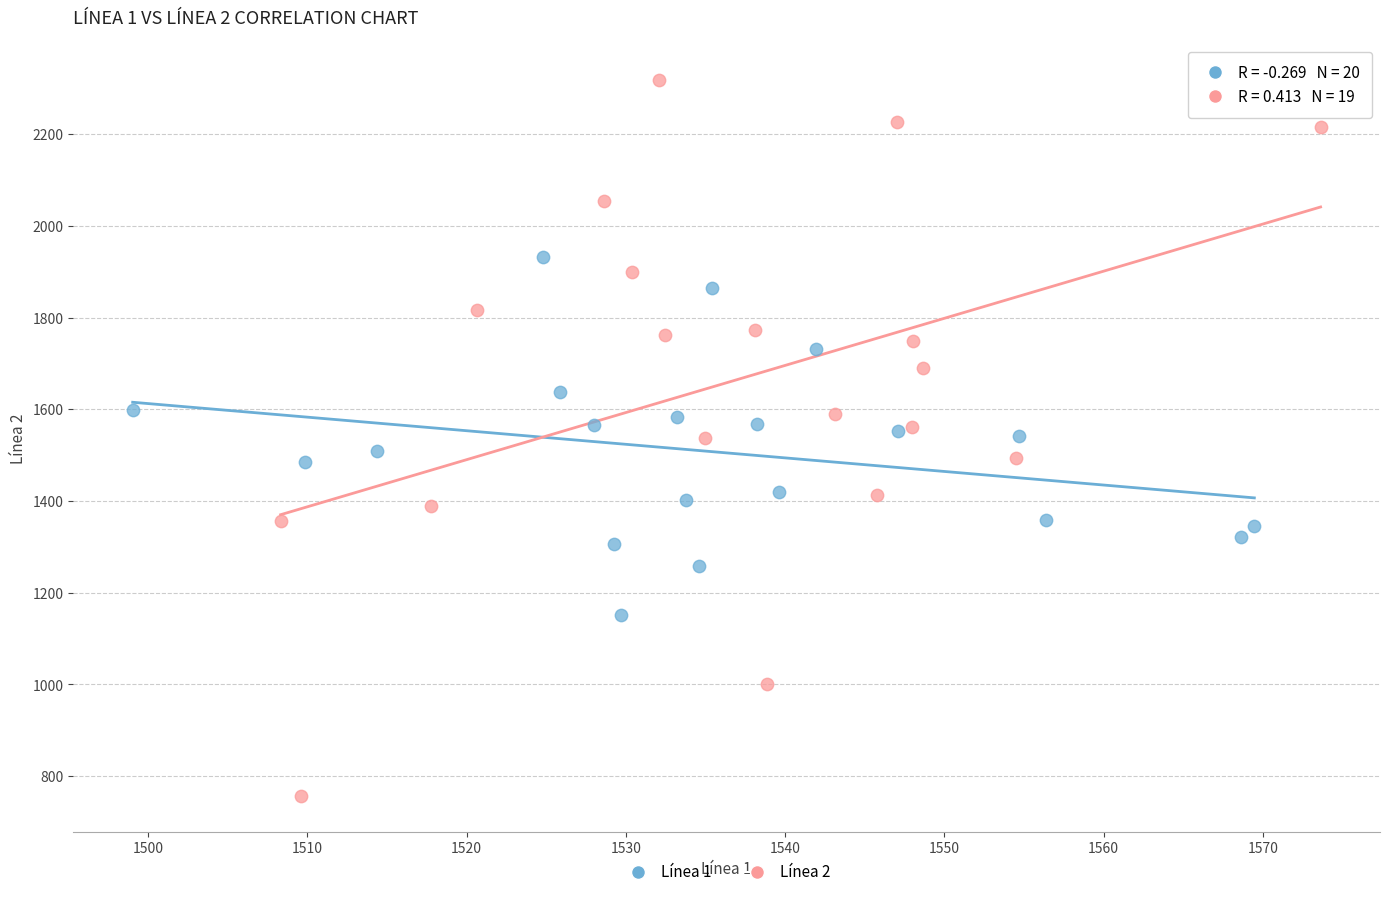

Which series reaches the maximum Y coordinate?

Línea 2